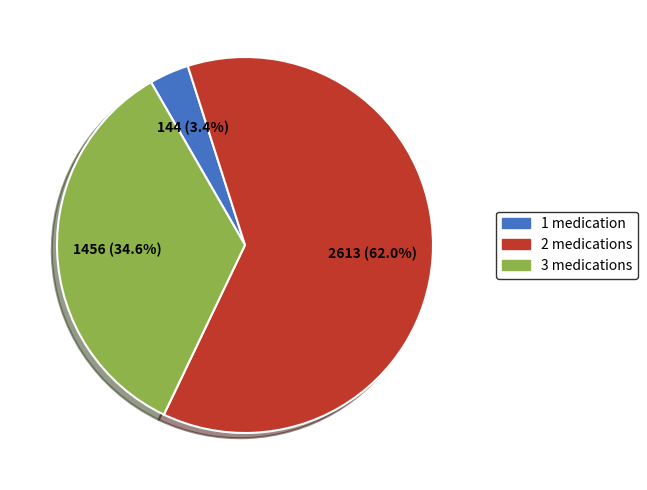

Rank the categories by value from lowest to highest.

1 medication, 3 medications, 2 medications